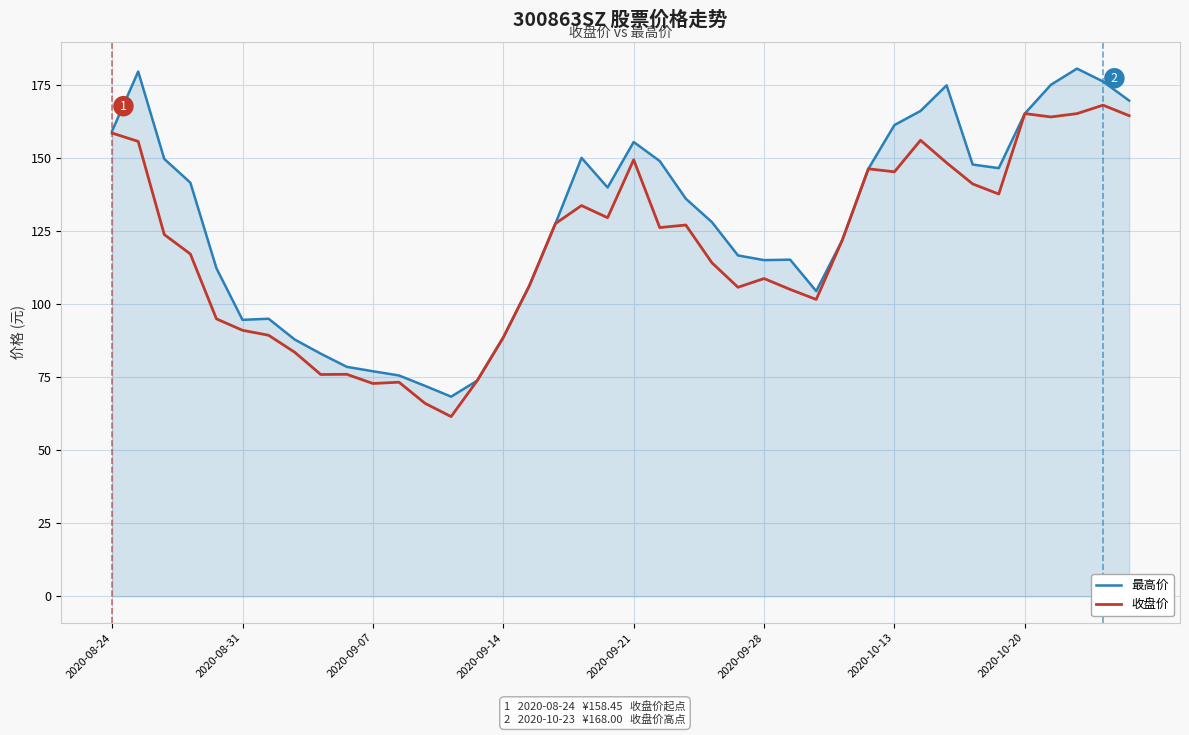

How many lines are shown in the chart?

2